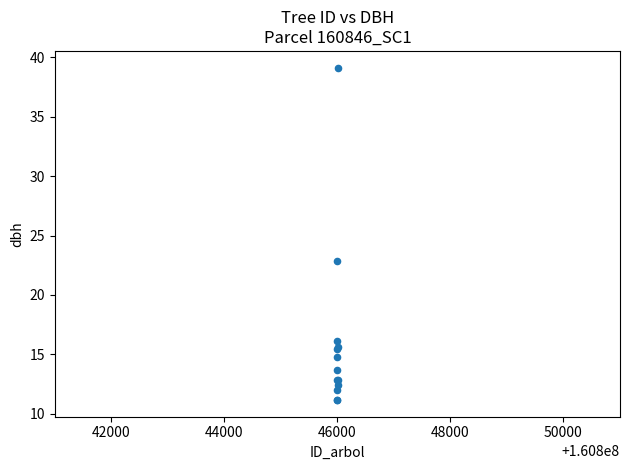

What Y value in the scatter plot is closest to 25?

22.9